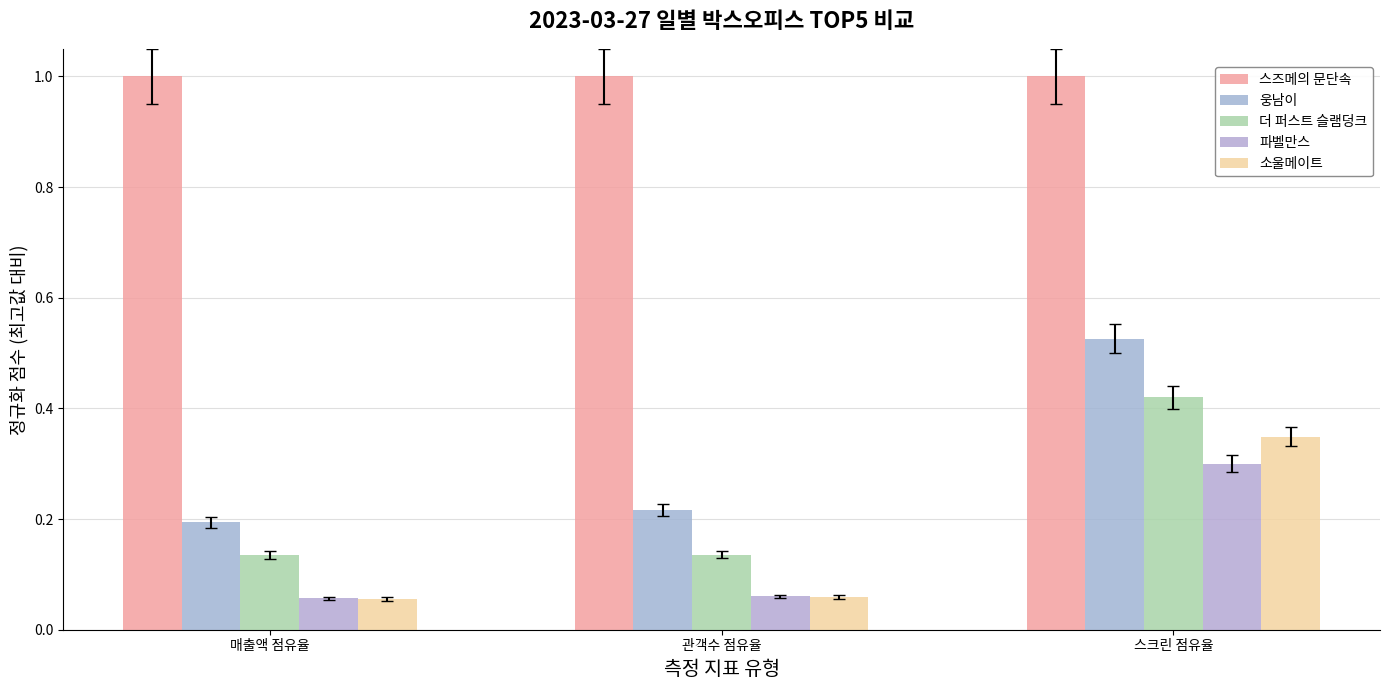

What is the difference between the highest and lowest values at 관객수 점유율?

0.9